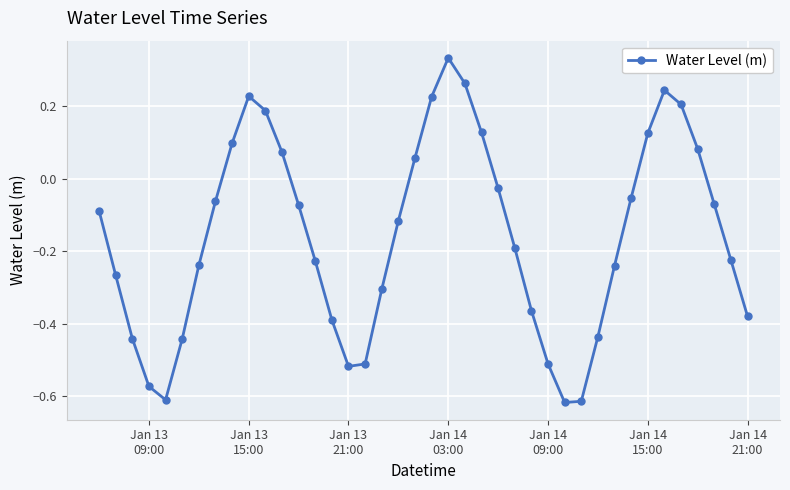

How many points are lower than both their immediate neighbors (excluding endpoints)?

3